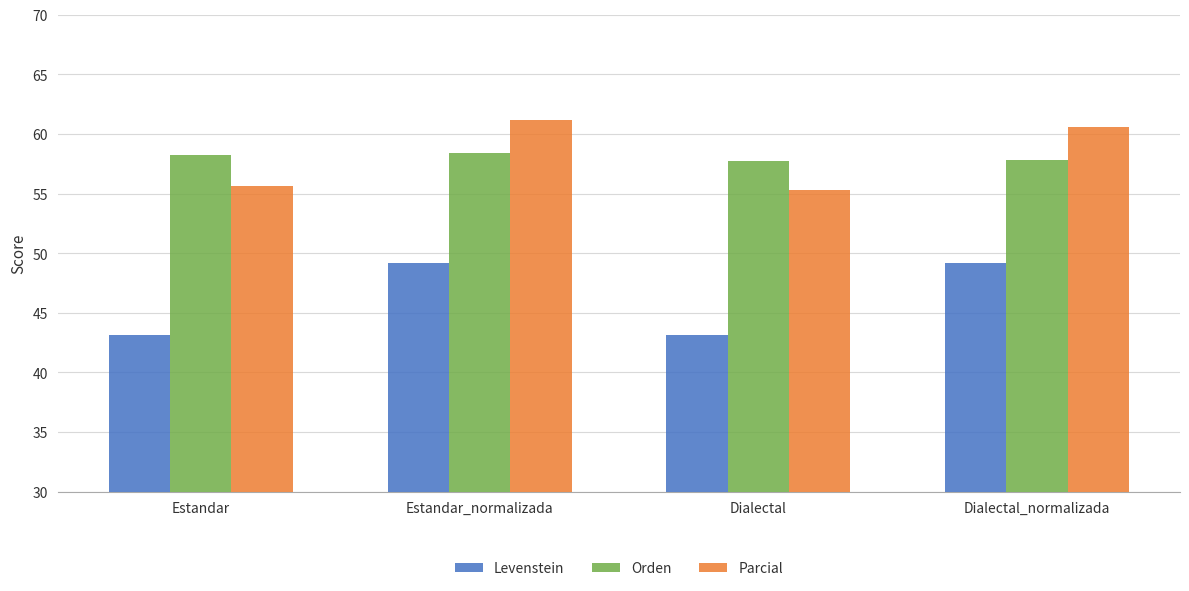

Is the value of Levenstein at Dialectal_normalizada greater than the value of Orden at Dialectal_normalizada?

No